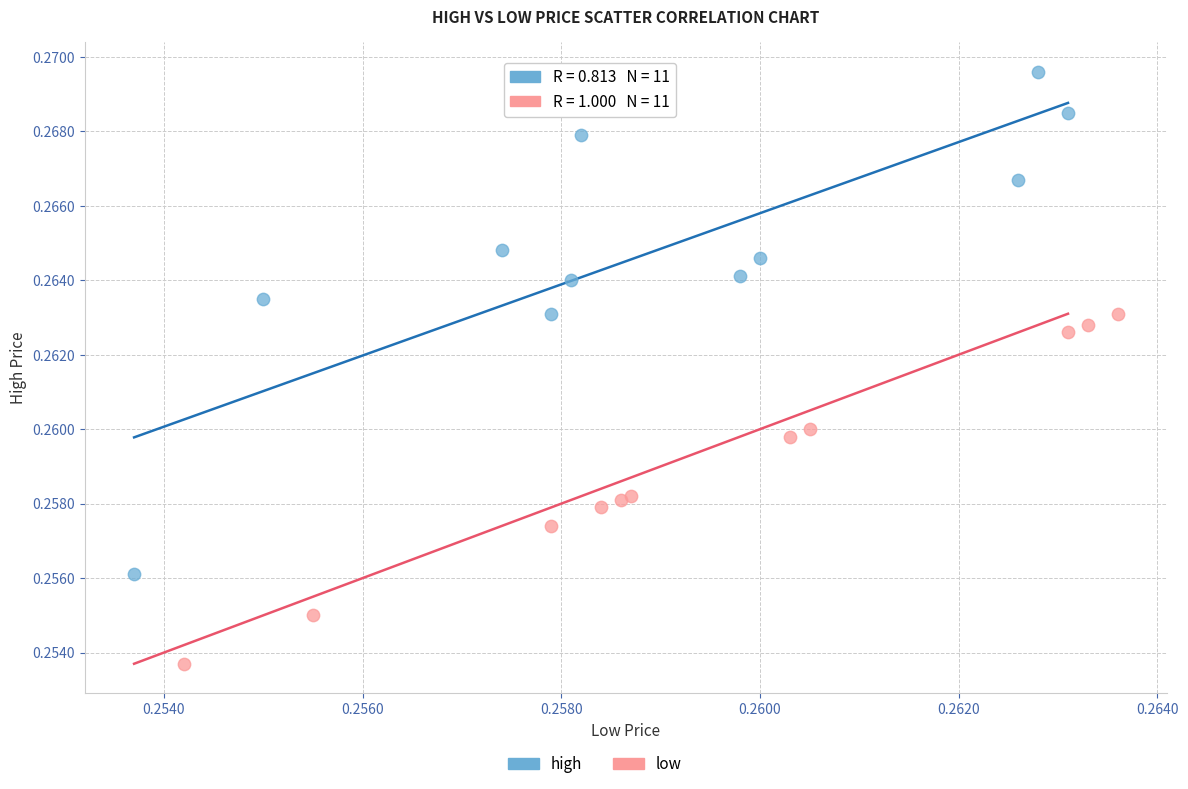

Which series has the largest Y range (max minus min)?

high